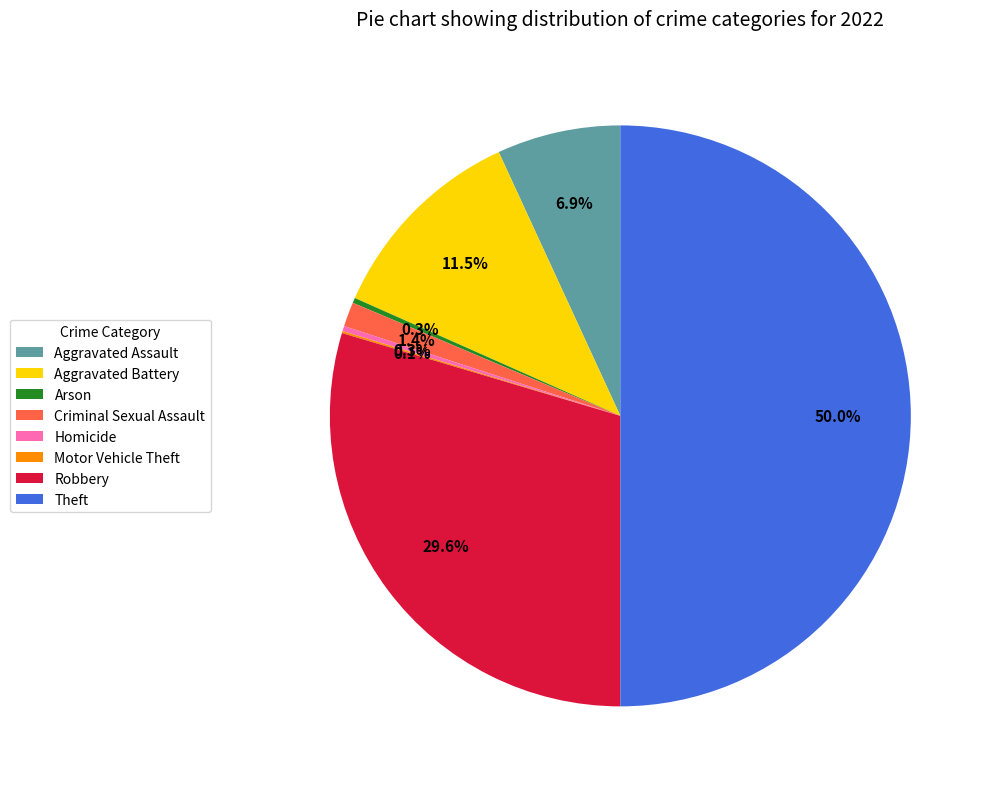

To the nearest percent, what is the difference between the Robbery and Arson slice percentages?

29%